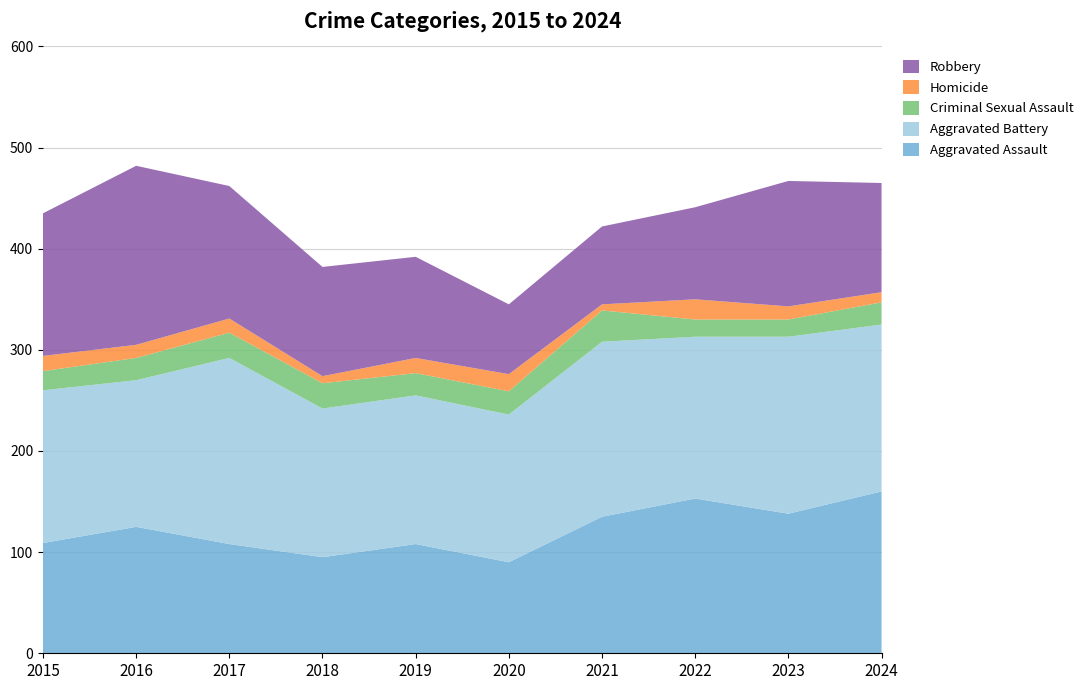

Reading left to right, list all the values displayed in this chart.

Aggravated Assault: 2015=109	2016=125	2017=108	2018=95	2019=108	2020=90	2021=135	2022=153	2023=138	2024=160
Aggravated Battery: 2015=151	2016=145	2017=184	2018=147	2019=147	2020=146	2021=173	2022=160	2023=175	2024=165
Criminal Sexual Assault: 2015=19	2016=22	2017=25	2018=25	2019=22	2020=23	2021=31	2022=17	2023=17	2024=22
Homicide: 2015=15	2016=13	2017=14	2018=7	2019=15	2020=17	2021=6	2022=20	2023=13	2024=10
Robbery: 2015=141	2016=177	2017=131	2018=108	2019=100	2020=69	2021=77	2022=91	2023=124	2024=108